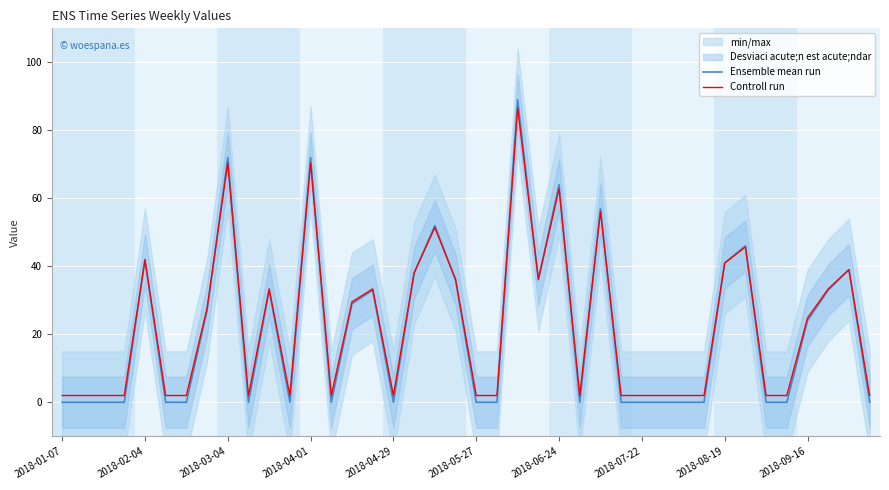

Rank the series by their average value, from lowest to highest.

Ensemble mean run, Controll run